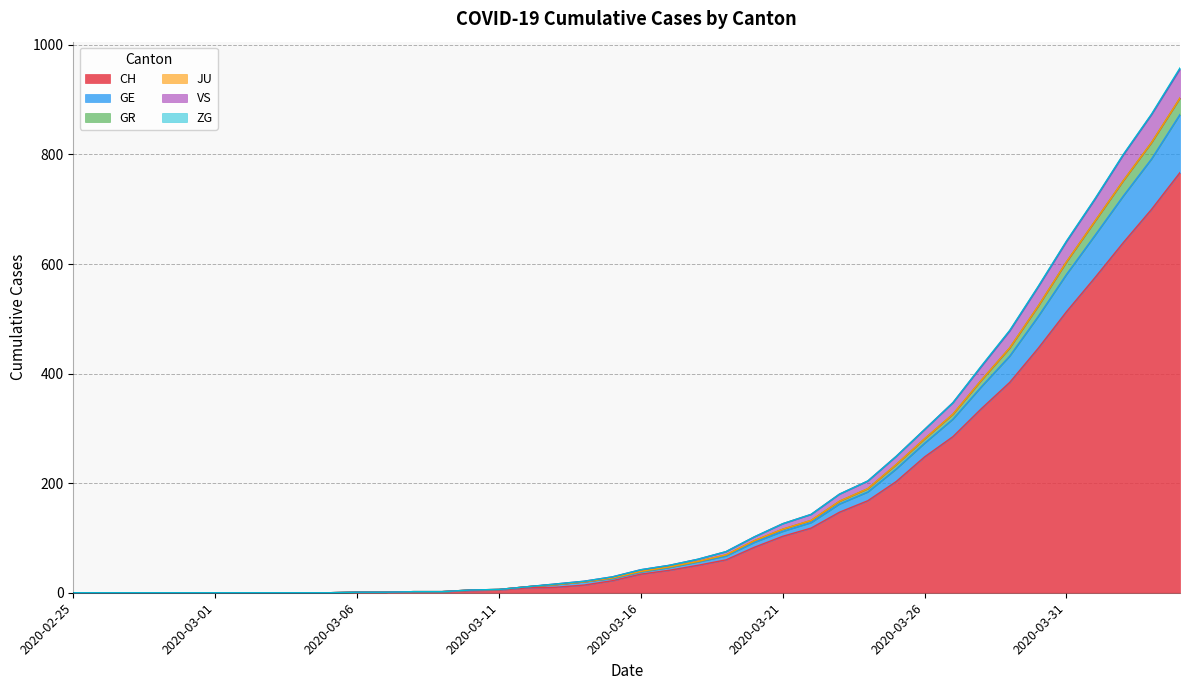

Which category has the lowest value in the GE series?

2020-02-25